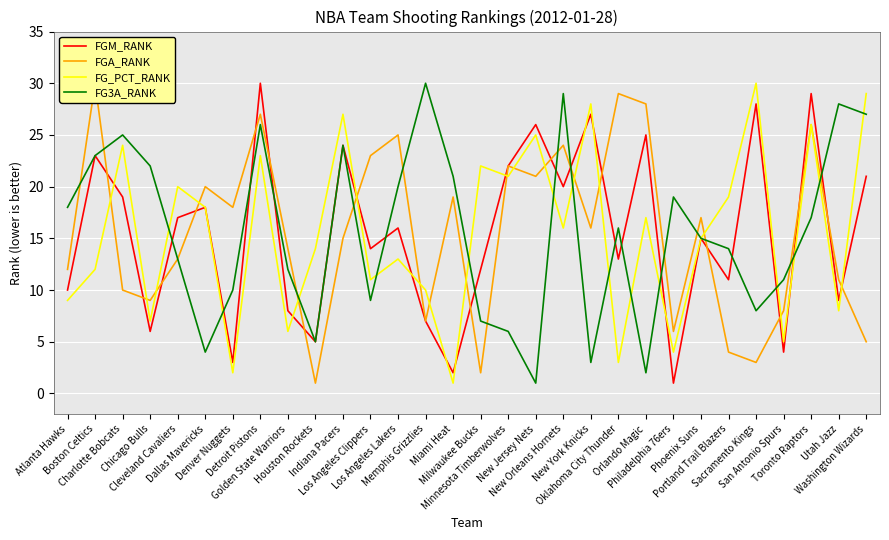

Where is the first local minimum for FGM_RANK?

Chicago Bulls